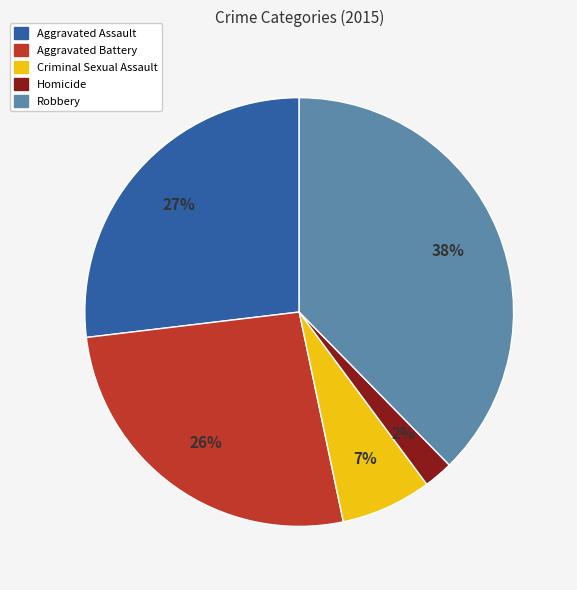

To the nearest percent, what is the average slice percentage?

20%